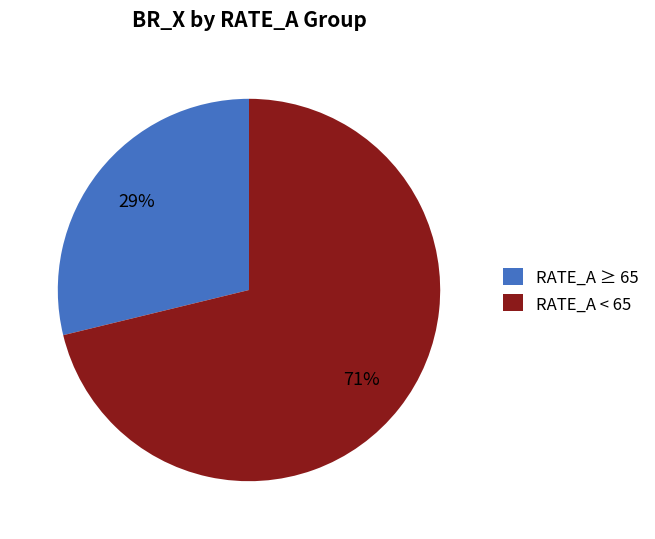

To the nearest percent, what percentage of the pie is RATE_A ≥ 65?

29%